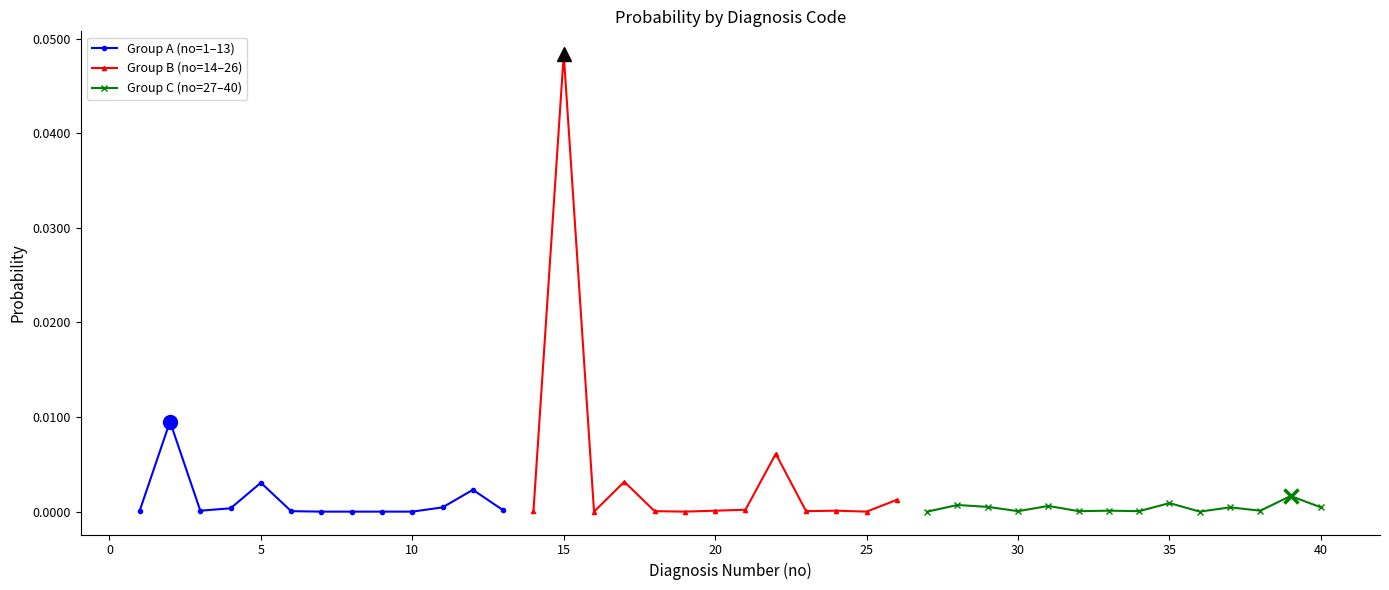

Which category has the highest value across all series?

15